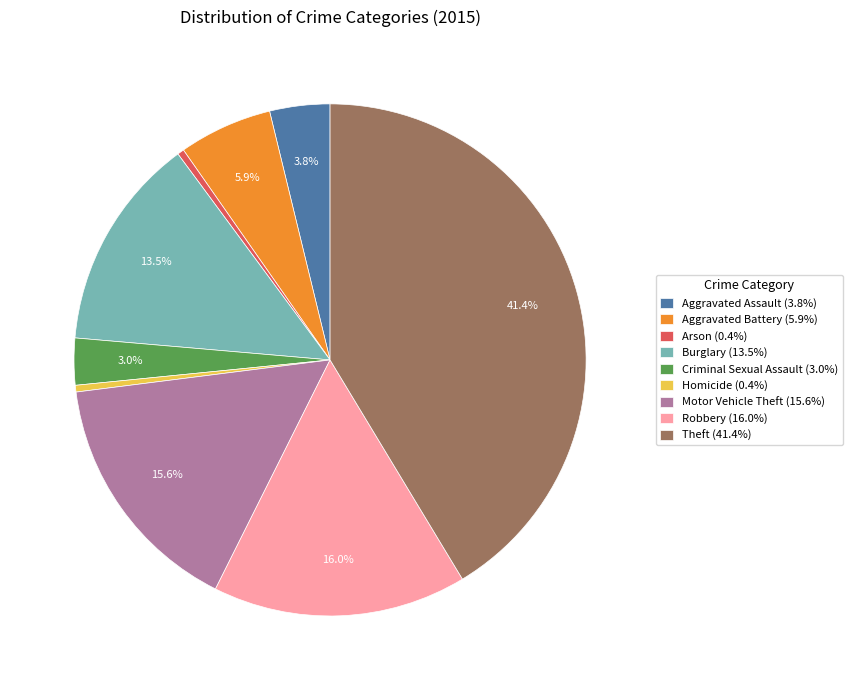

How many slices are in this pie chart?

9